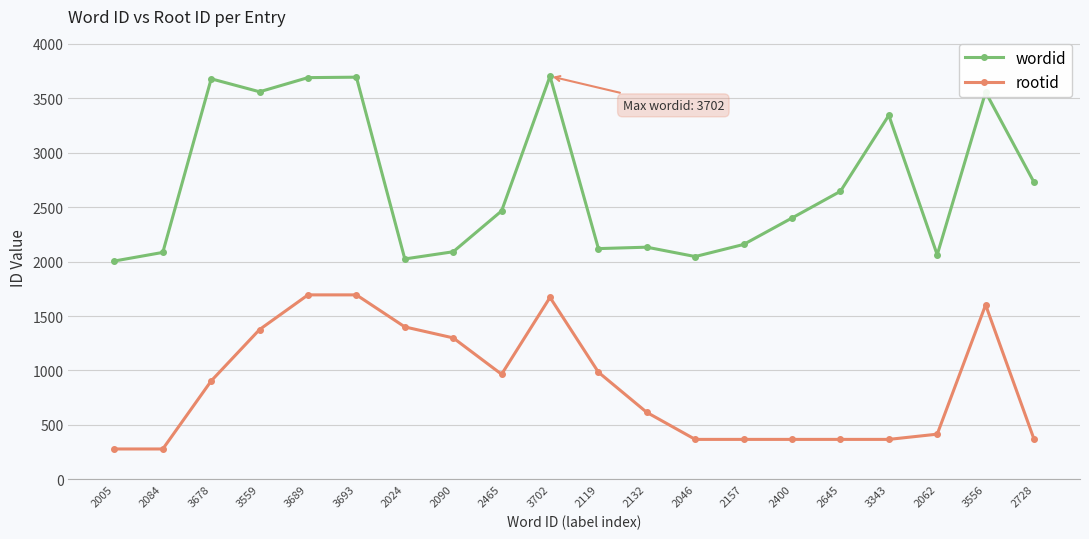

Which series changed the most between 2005 and 2119?

rootid